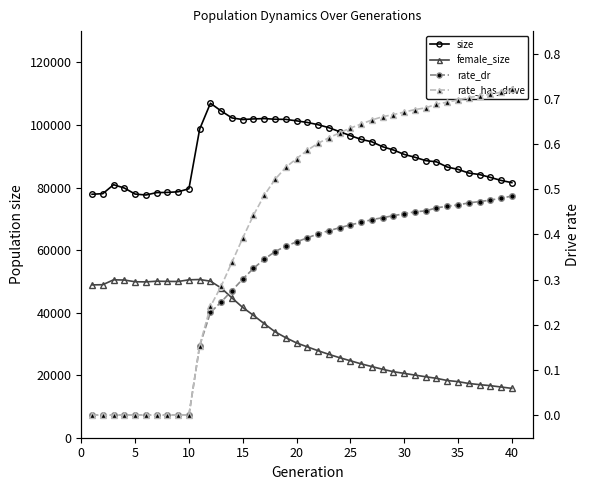

Is the value of size at 20 greater than the value of female_size at 19?

Yes